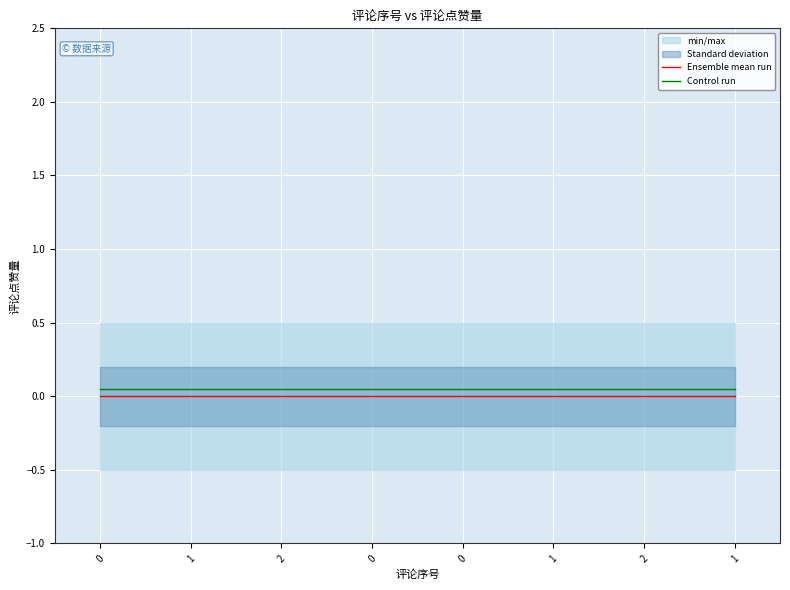

Between 2 and 1, which is larger?

2